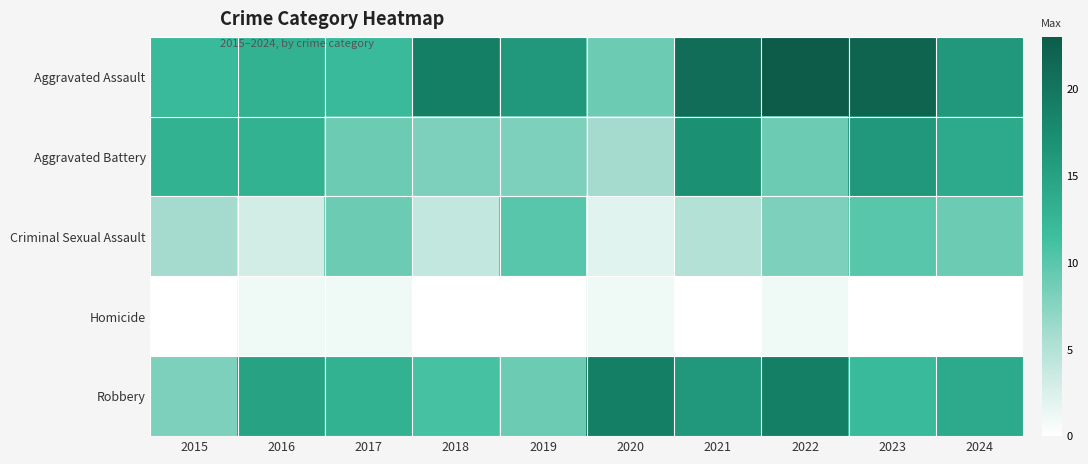

Rank the series at 2020 from lowest to highest value.

Homicide, Criminal Sexual Assault, Aggravated Battery, Aggravated Assault, Robbery